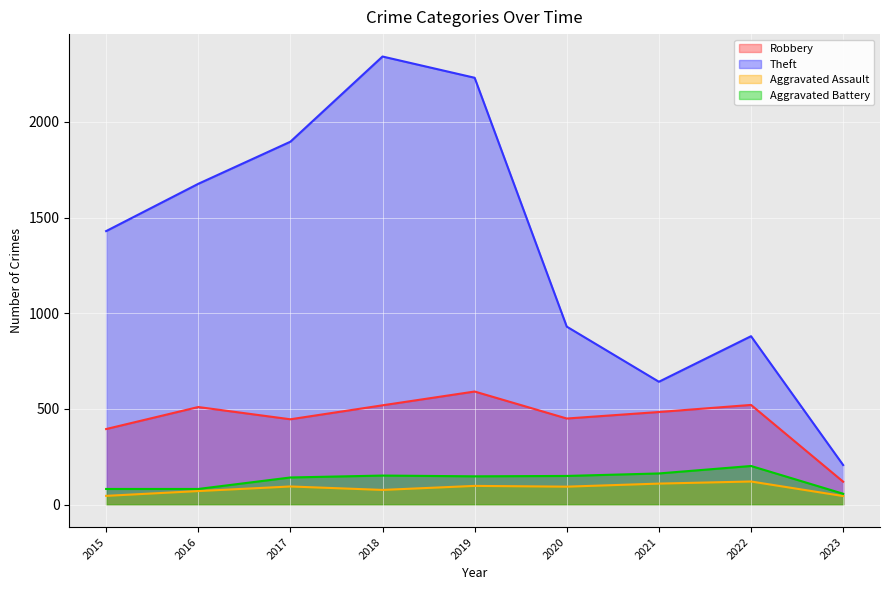

Reading right to left, list all the values displayed in this chart.

Robbery: 2023=120	2022=521	2021=484	2020=450	2019=591	2018=519	2017=446	2016=510	2015=395
Theft: 2023=207	2022=880	2021=642	2020=930	2019=2230	2018=2341	2017=1896	2016=1676	2015=1429
Aggravated Assault: 2023=45	2022=121	2021=110	2020=94	2019=98	2018=77	2017=95	2016=71	2015=46
Aggravated Battery: 2023=57	2022=202	2021=163	2020=150	2019=148	2018=152	2017=142	2016=82	2015=82